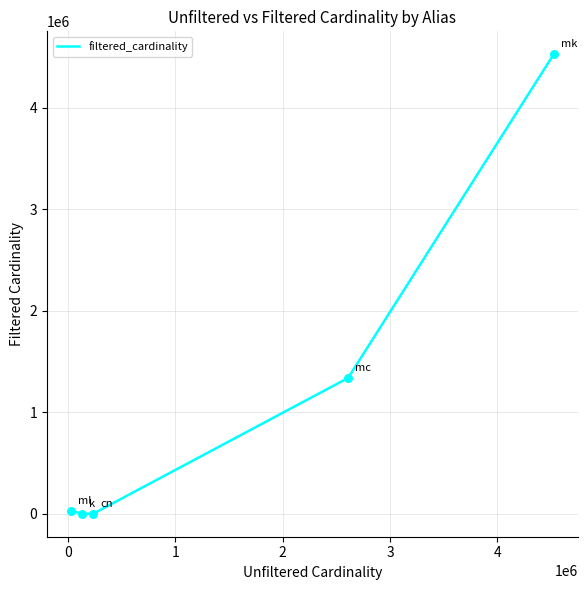

What is the difference between the maximum and minimum values?

4523927